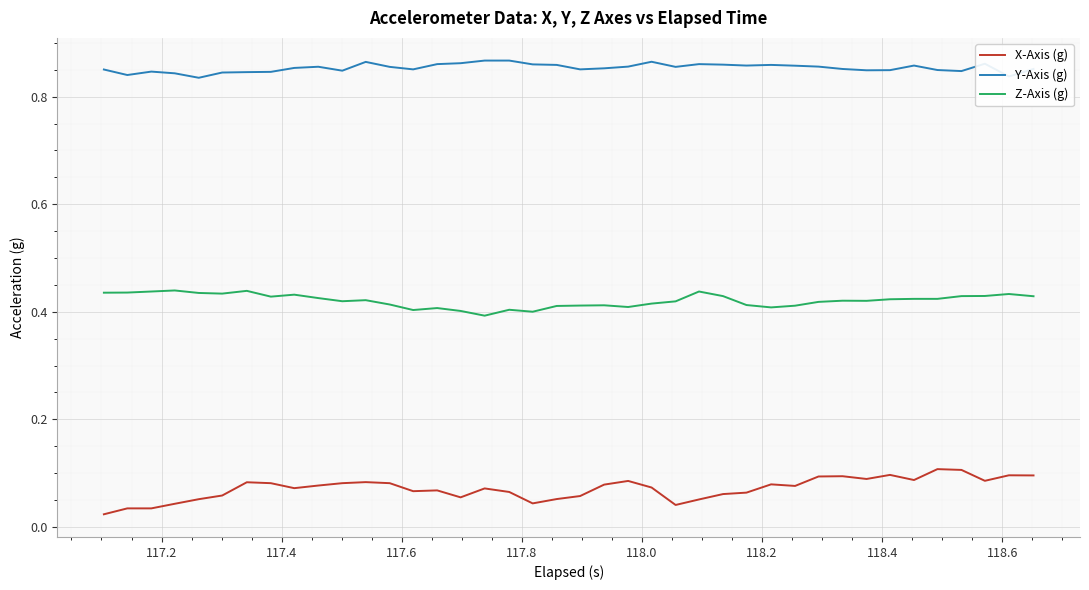

Which series has the widest spread of values?

X-Axis (g)